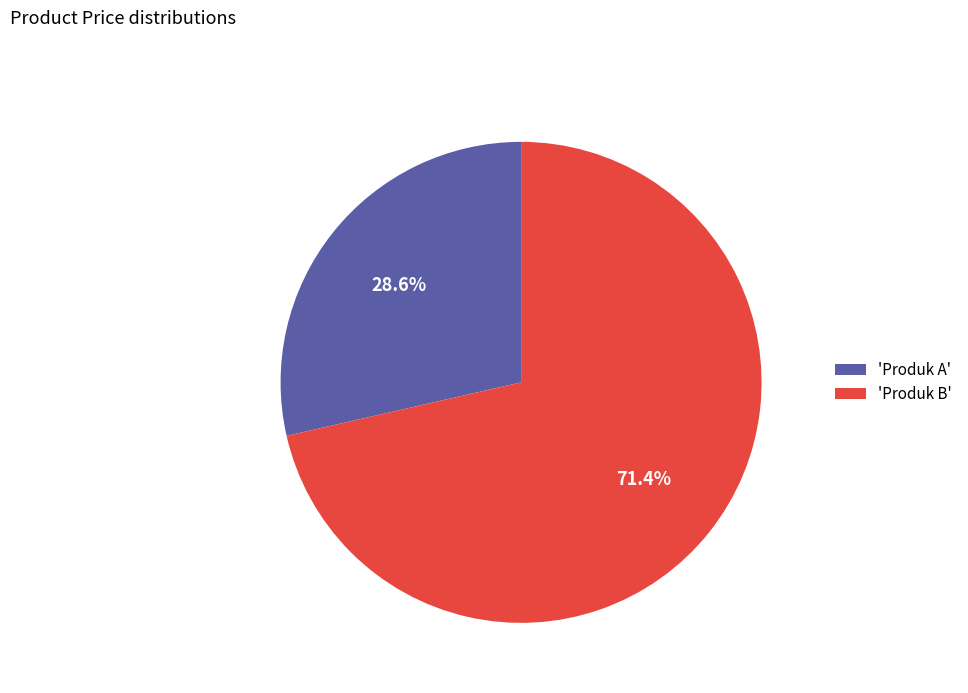

Which category has the biggest portion of the pie?

'Produk B'